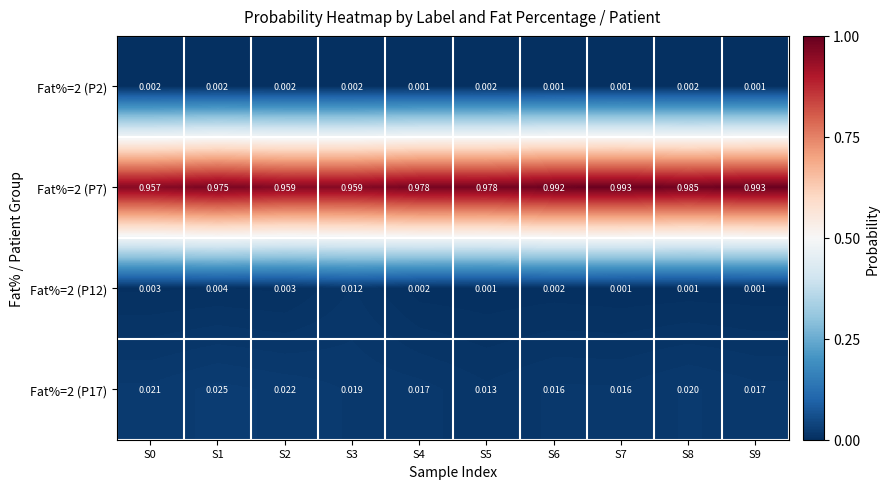

Between S2 and S8, which series saw the biggest shift?

Fat%=2 (P7)